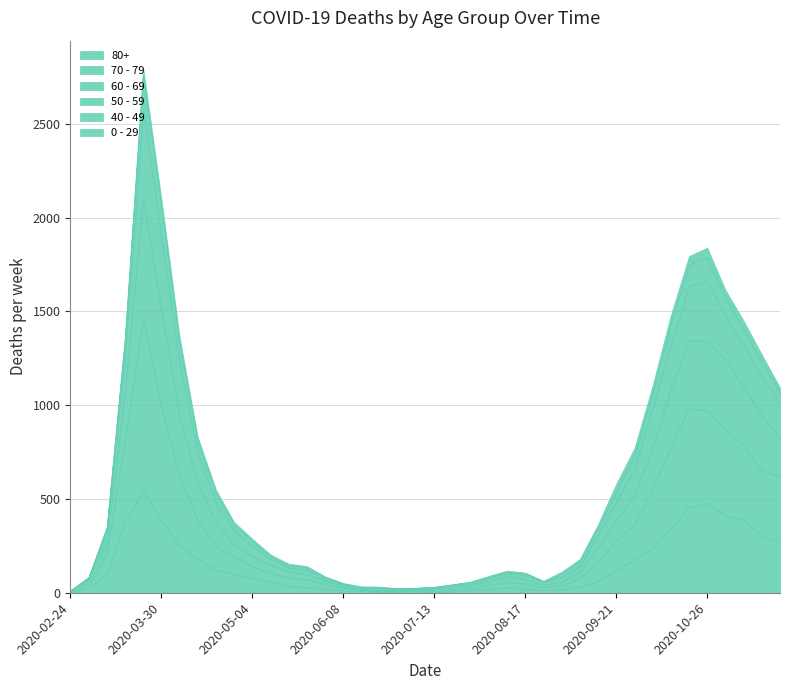

Between 2020-03-16 and 2020-05-11, which series saw the biggest shift?

70 - 79